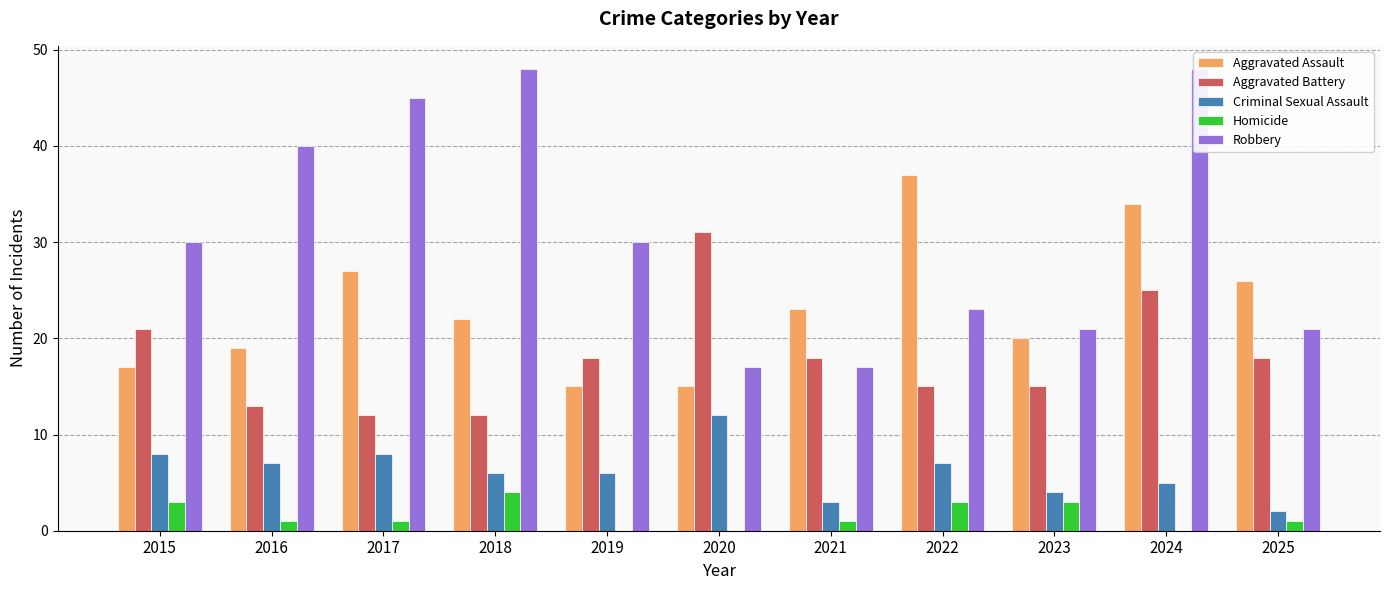

What are all the series names shown in the legend?

Aggravated Assault, Aggravated Battery, Criminal Sexual Assault, Homicide, Robbery